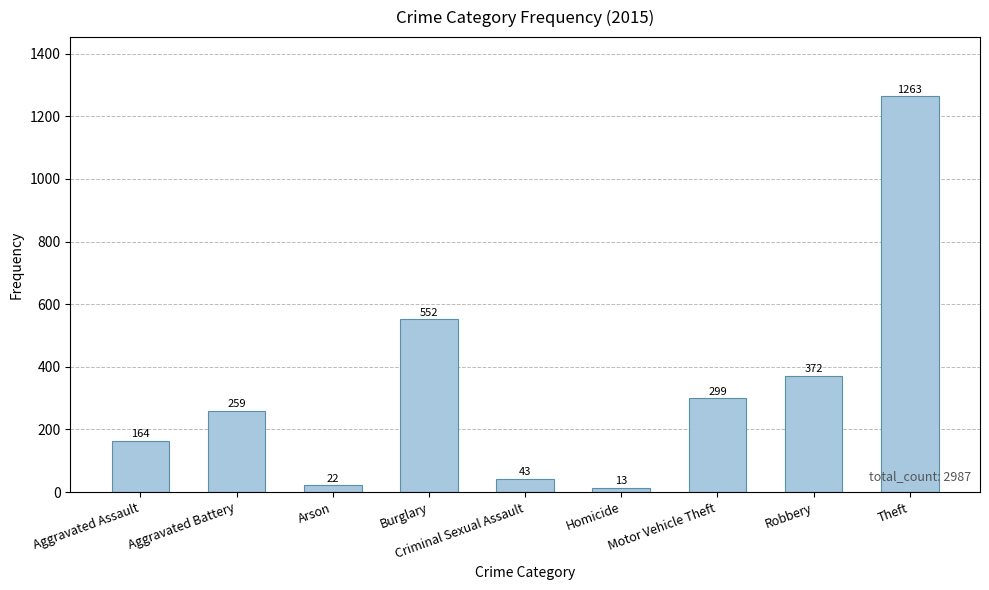

What position from the right is Aggravated Assault?

9